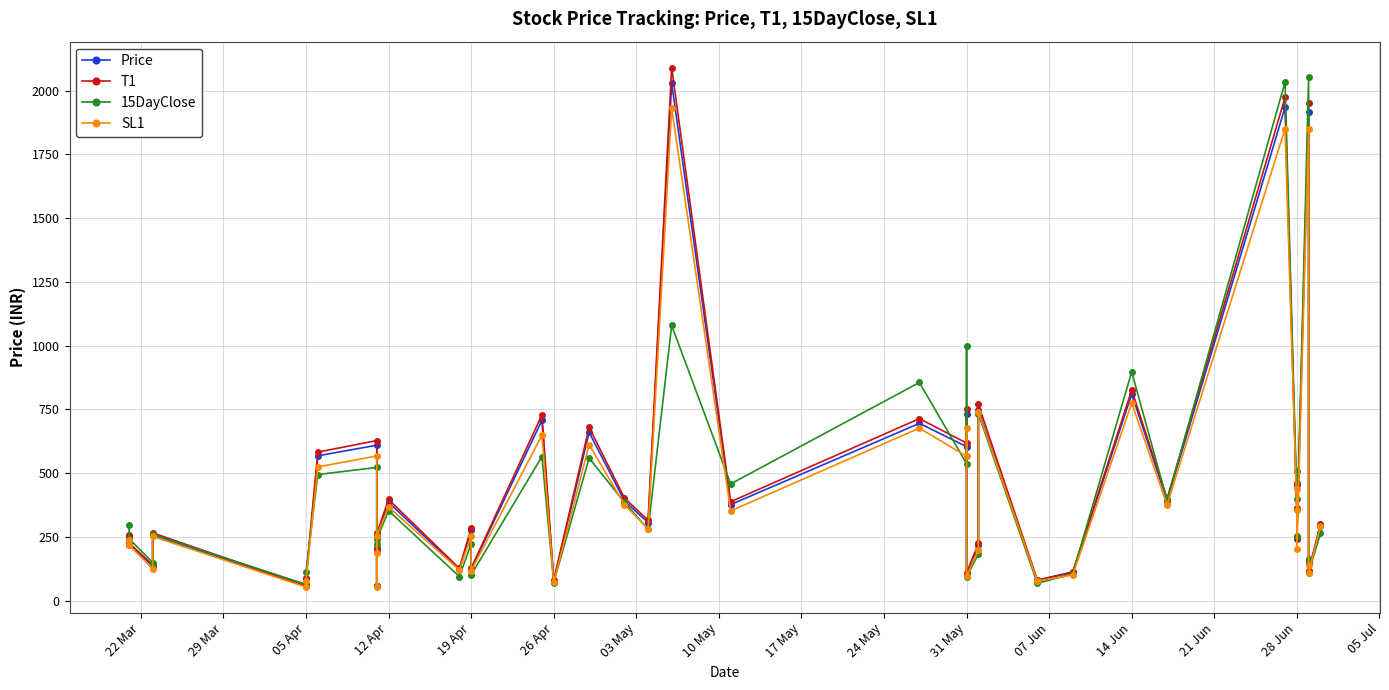

How many lines are shown in the chart?

4